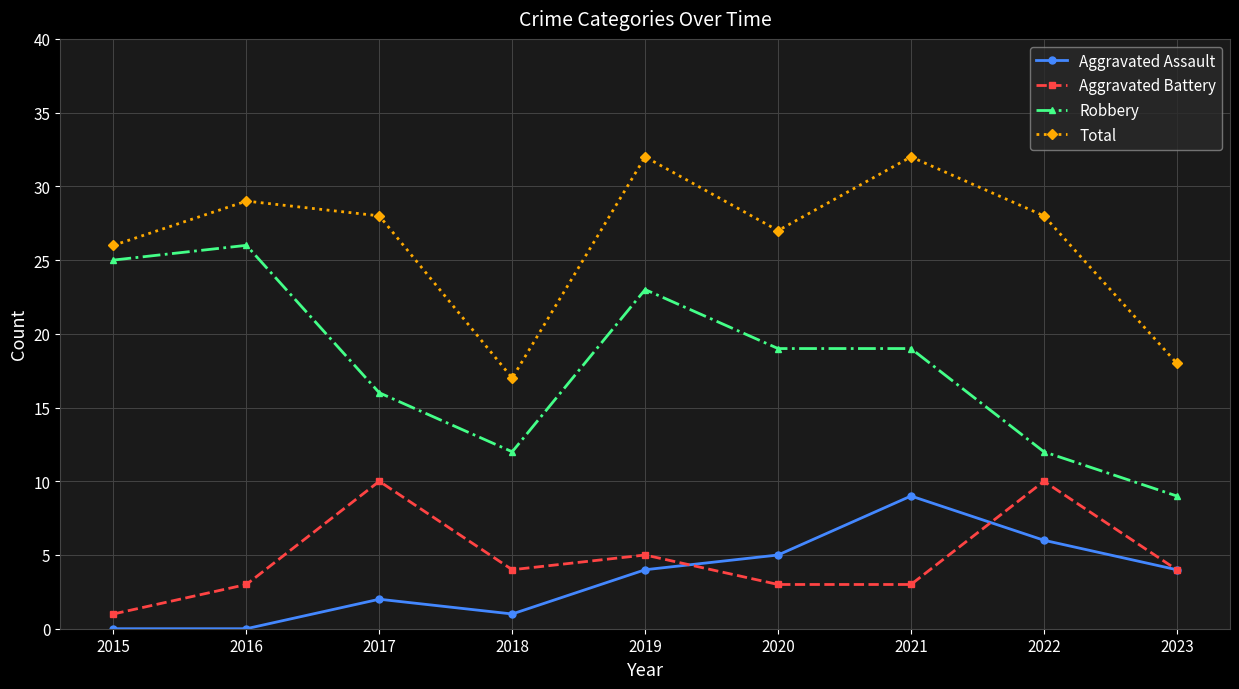

How many interior local peaks does the Aggravated Assault series have?

2